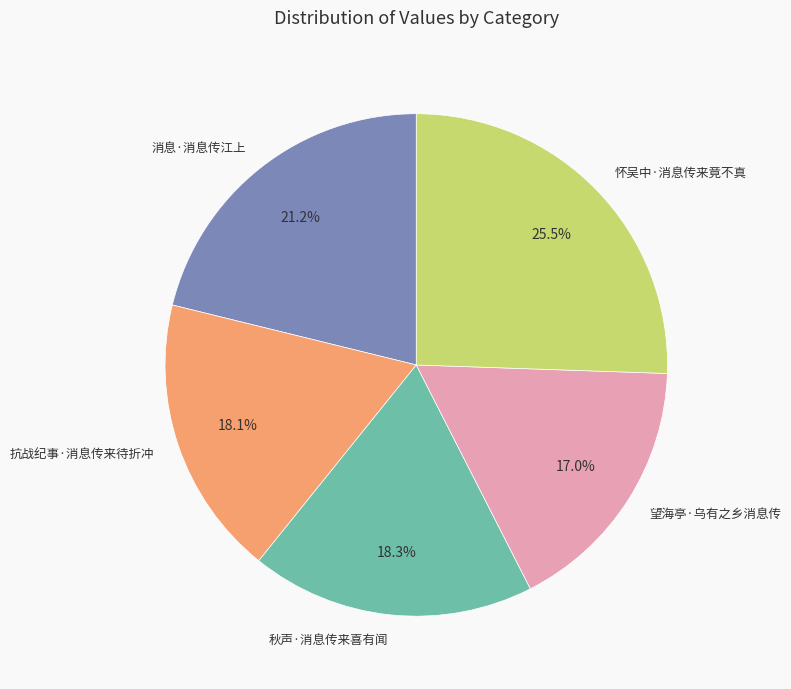

Which has a higher value, 怀吴中·消息传来竟不真 or 望海亭·乌有之乡消息传?

怀吴中·消息传来竟不真